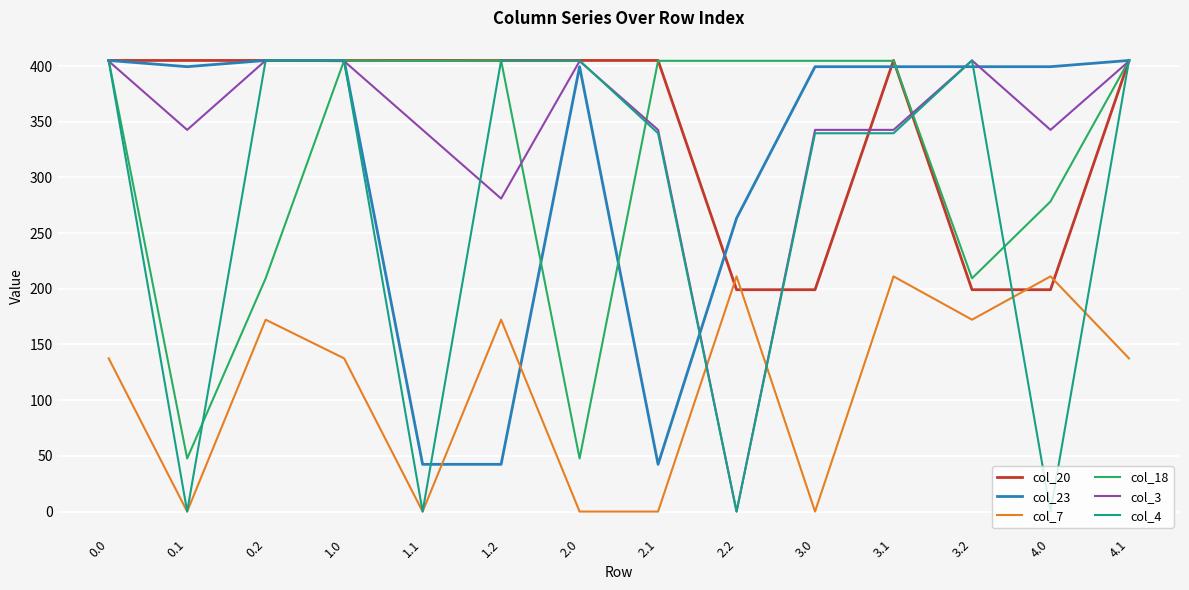

Where is the first local minimum for col_23?

0.1